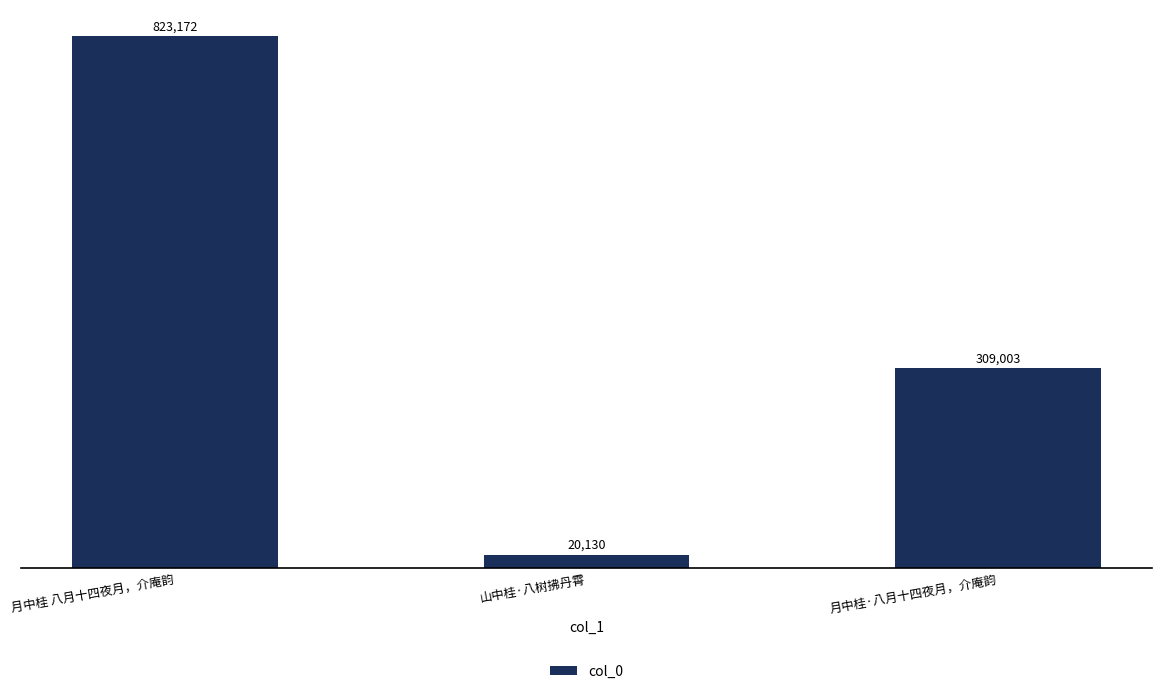

How many bars are there in total?

3